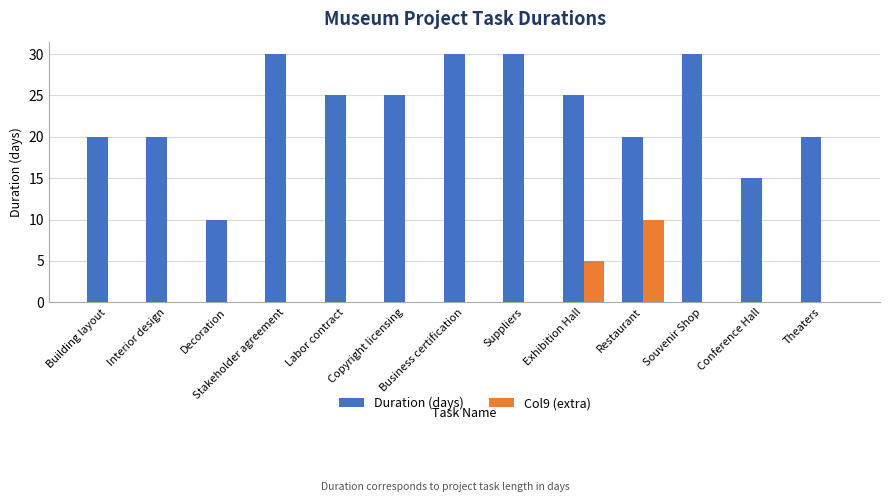

What is the highest value of the Col9 (extra) series?

10